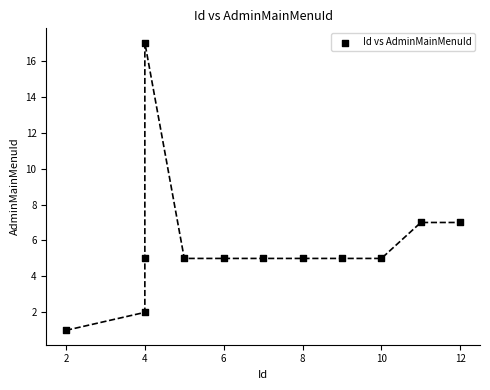

What is the range of Y values (max minus min)?

16